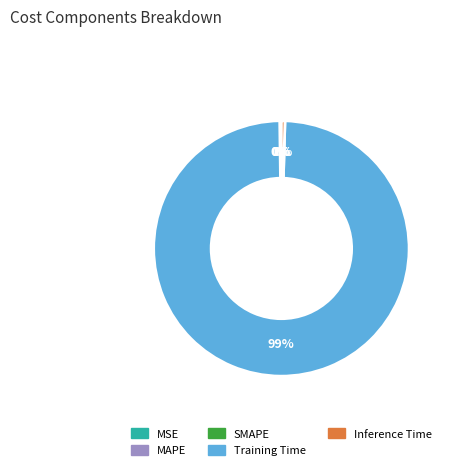

Is there a majority slice in this chart?

Yes